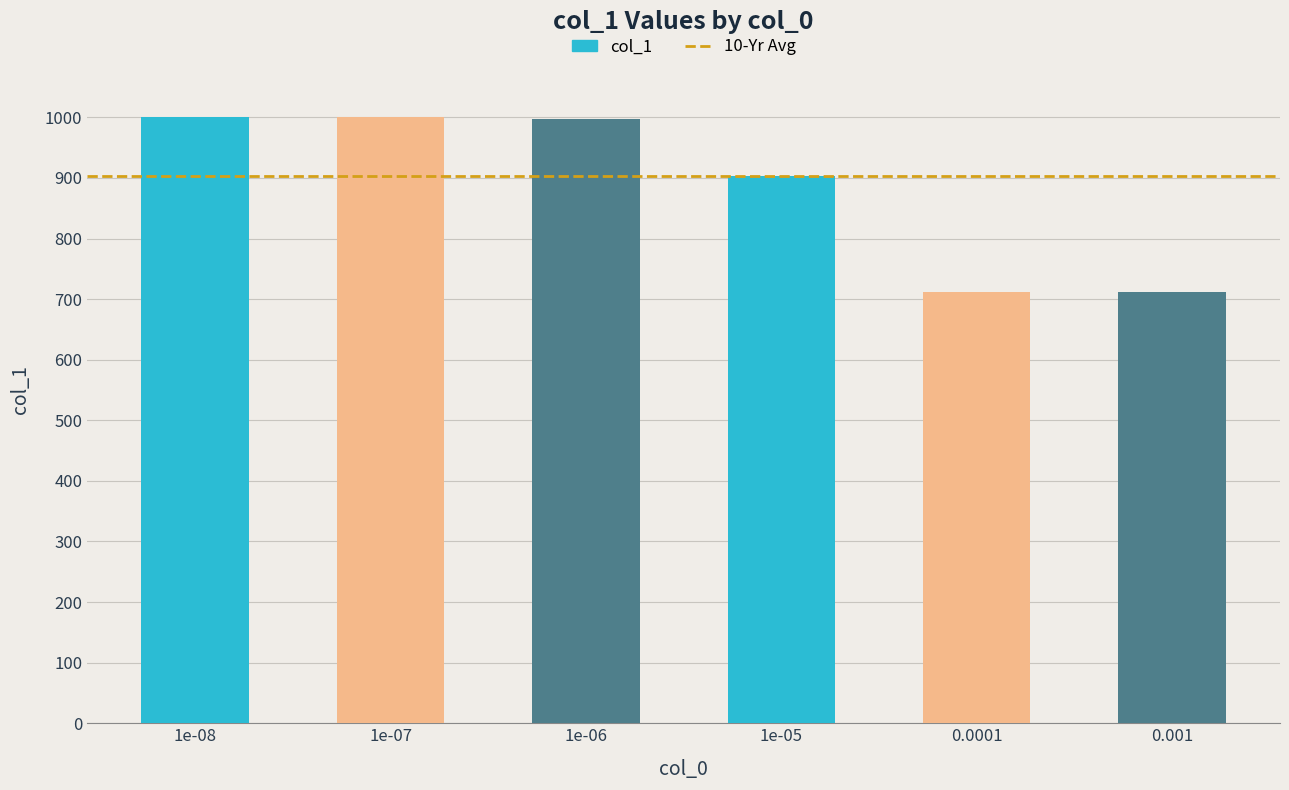

How many bars are there in total?

6